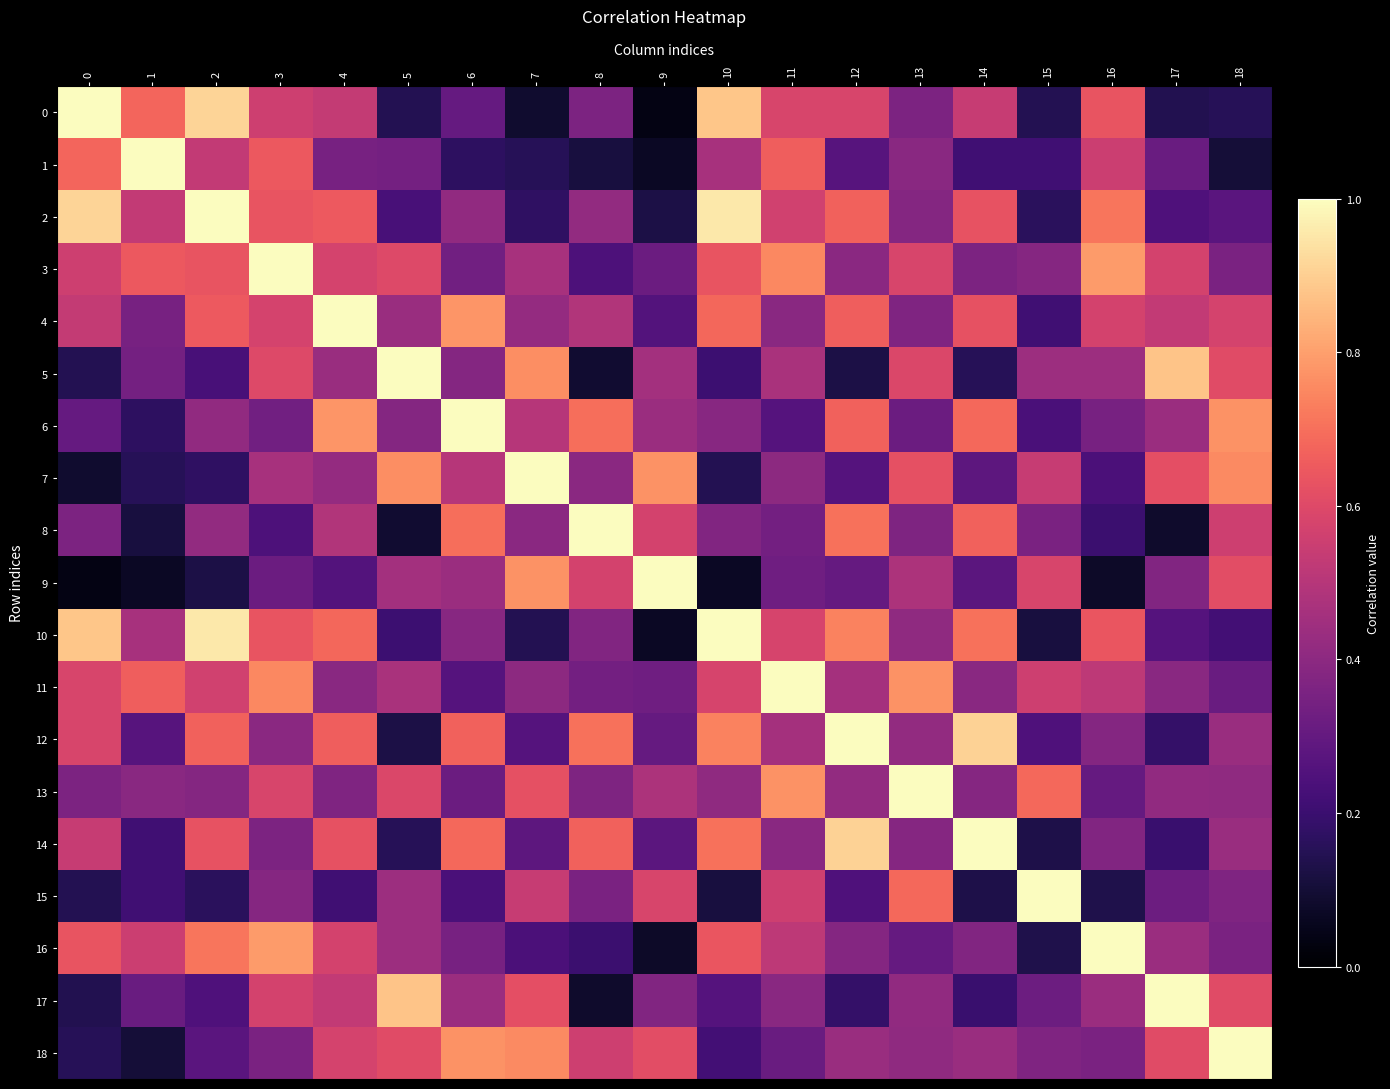

What is the total value across all series at 12?

9.4